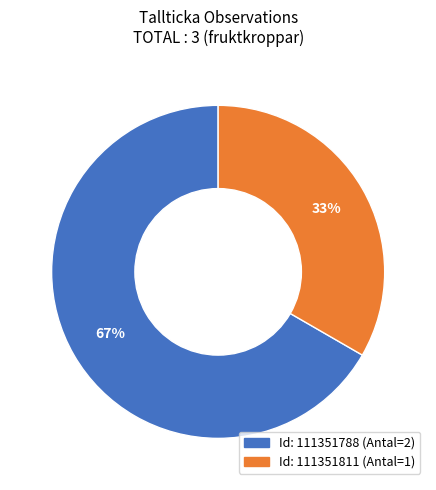

To the nearest percent, what is the average slice percentage?

50%